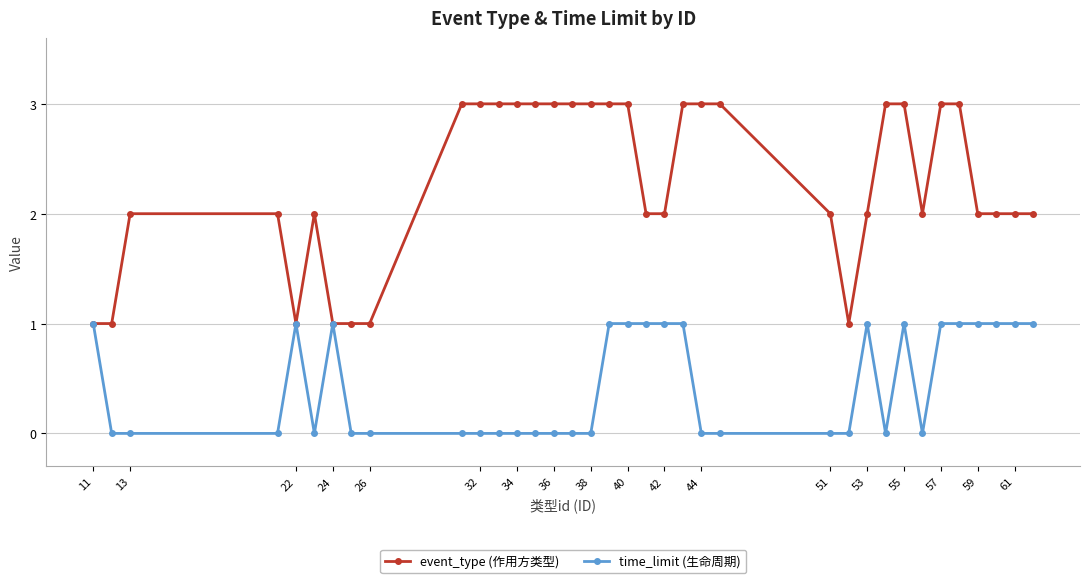

What is the value of the event_type (作用方类型) point at the 9th from the left?

1